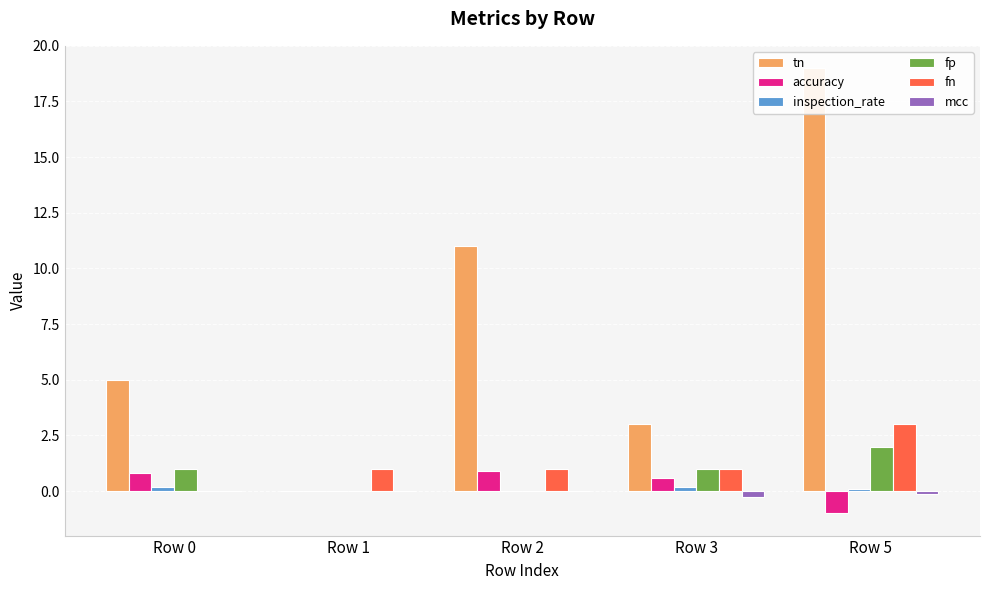

What is the sum of all fp values?

4.0